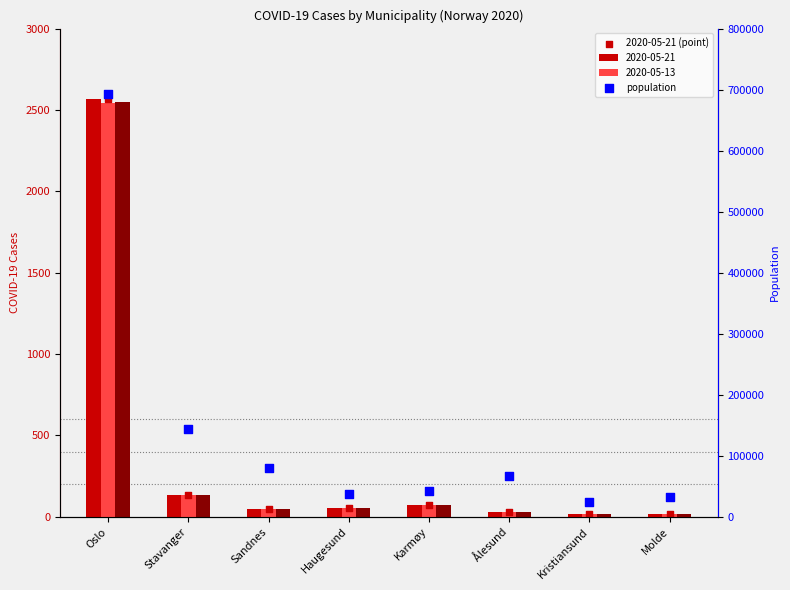

What is the total value across all series at Kristiansund?

24198